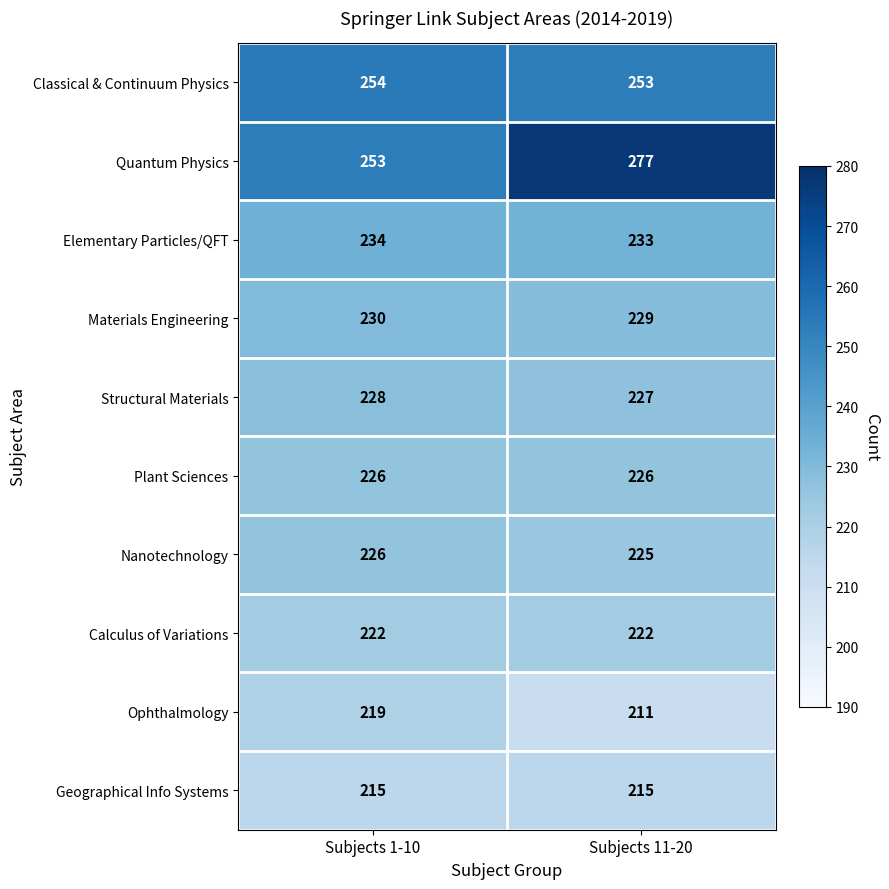

What is the average value of the Geographical Info Systems series?

215